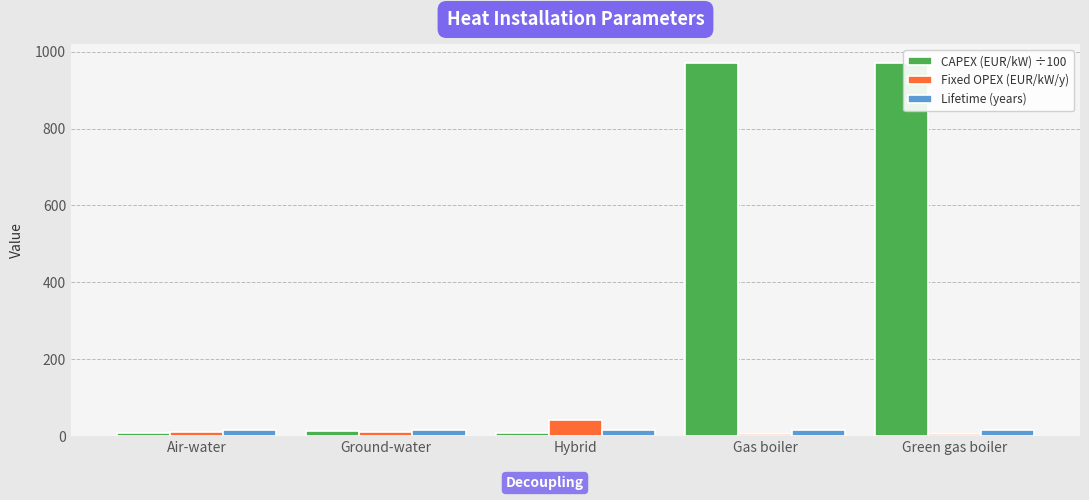

What is the value of the Fixed OPEX (EUR/kW/y) bar at the 1st from the left?

10.0